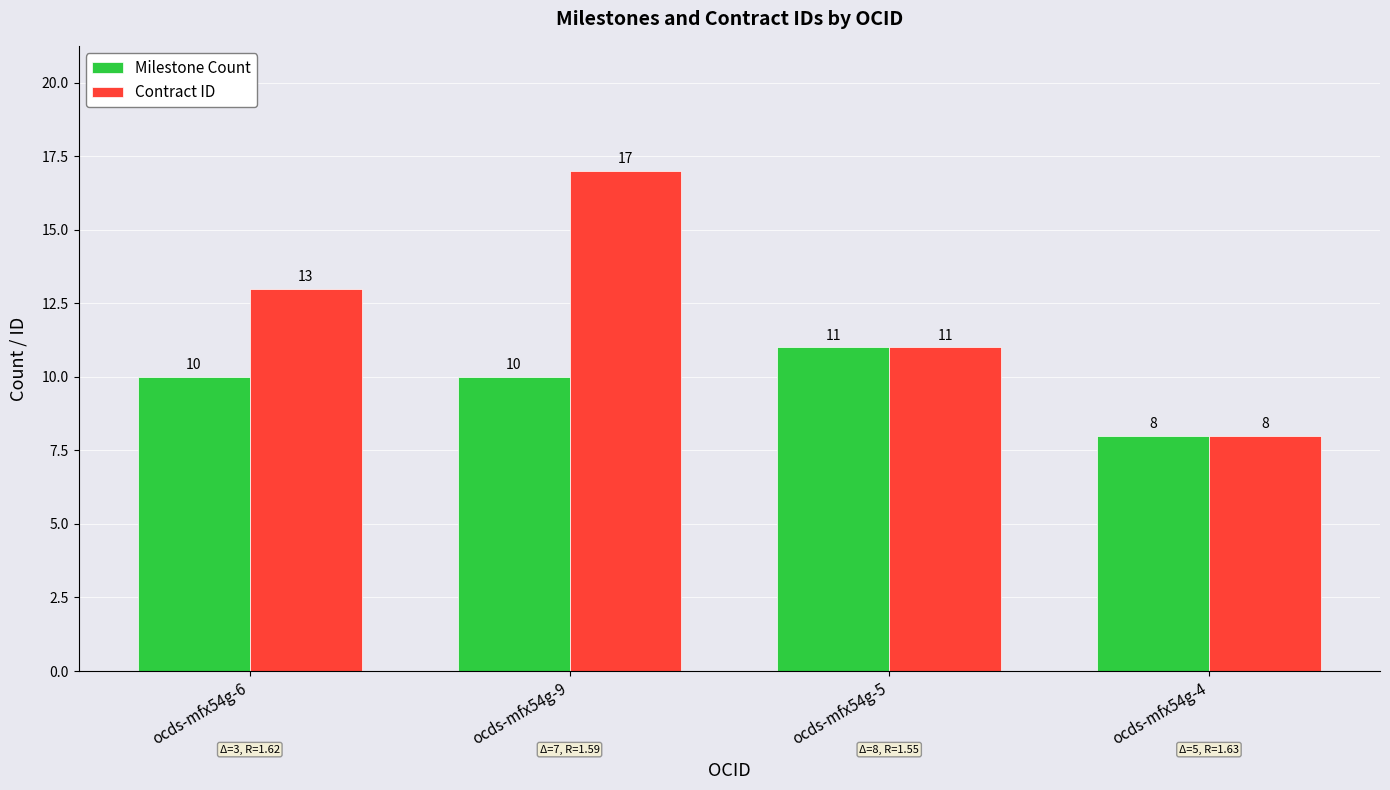

What is the label of the 3rd bar from the right?

ocds-mfx54g-9